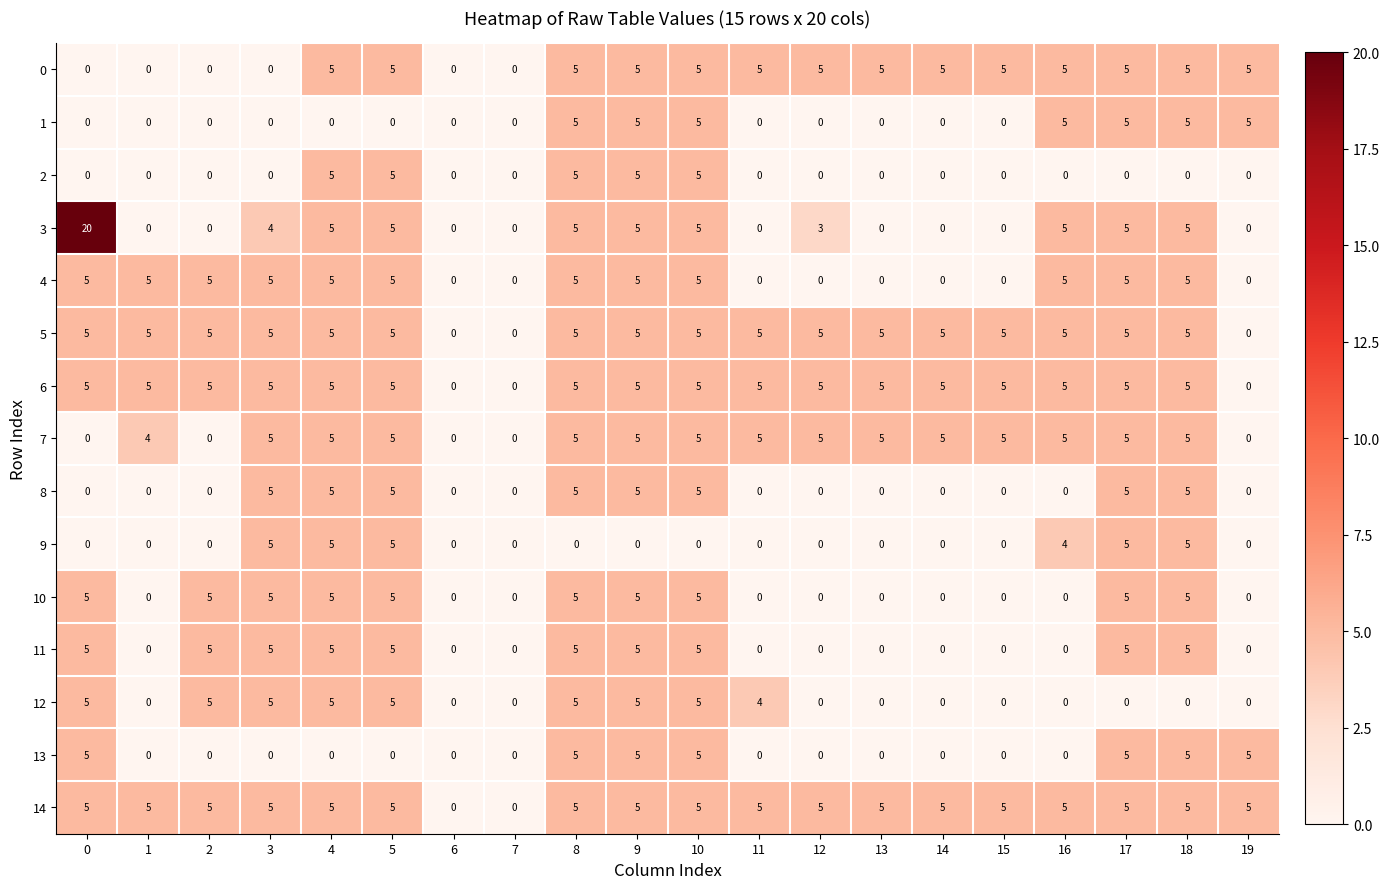

What is the sum of the 1 values at 12 and 10?

5